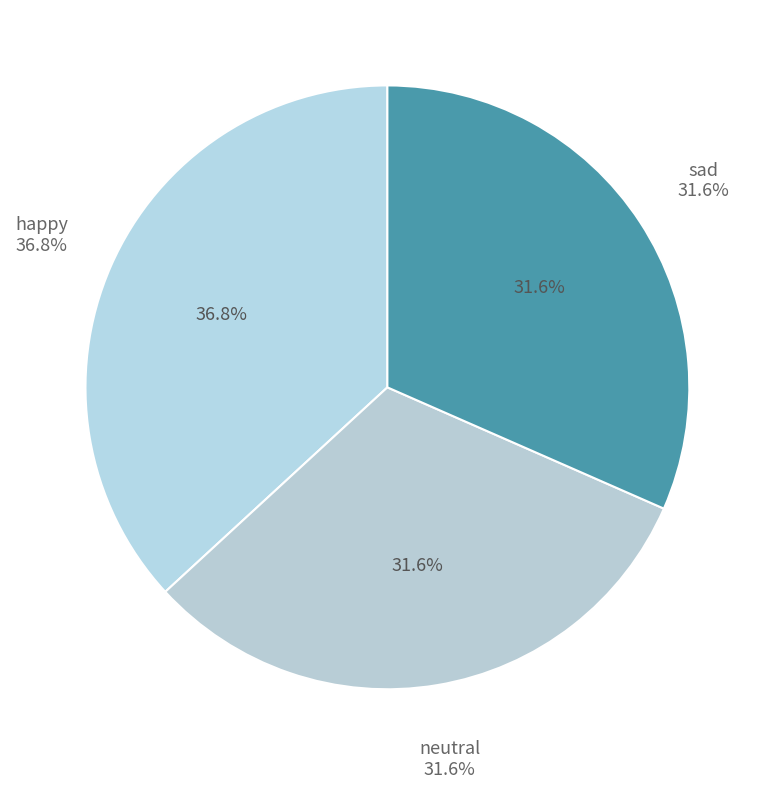

To the nearest percent, what is the difference between the largest and smallest slice percentages?

5%